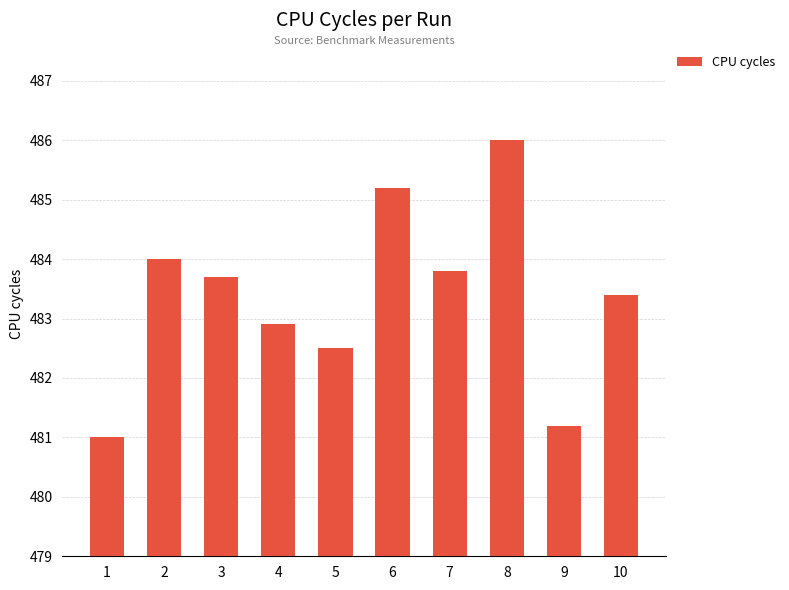

List the labels in order of value, smallest first.

1, 9, 5, 4, 10, 3, 7, 2, 6, 8